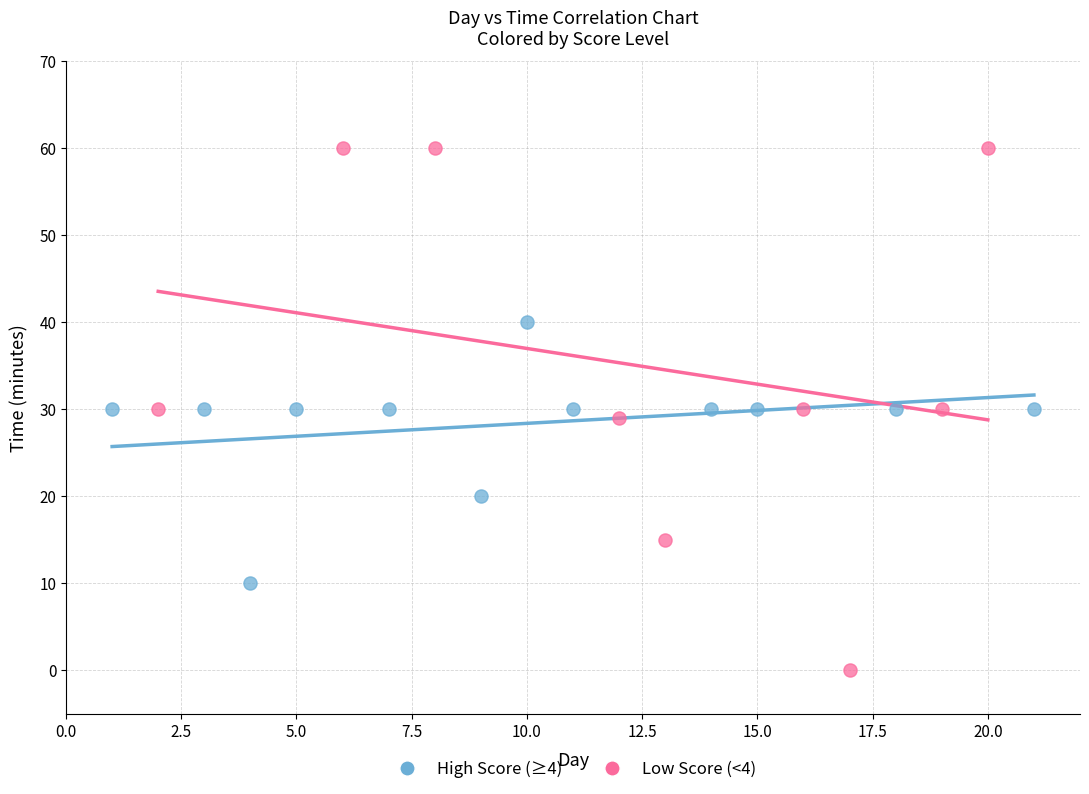

What are all the series names shown in the legend?

High Score (≥4), Low Score (<4)